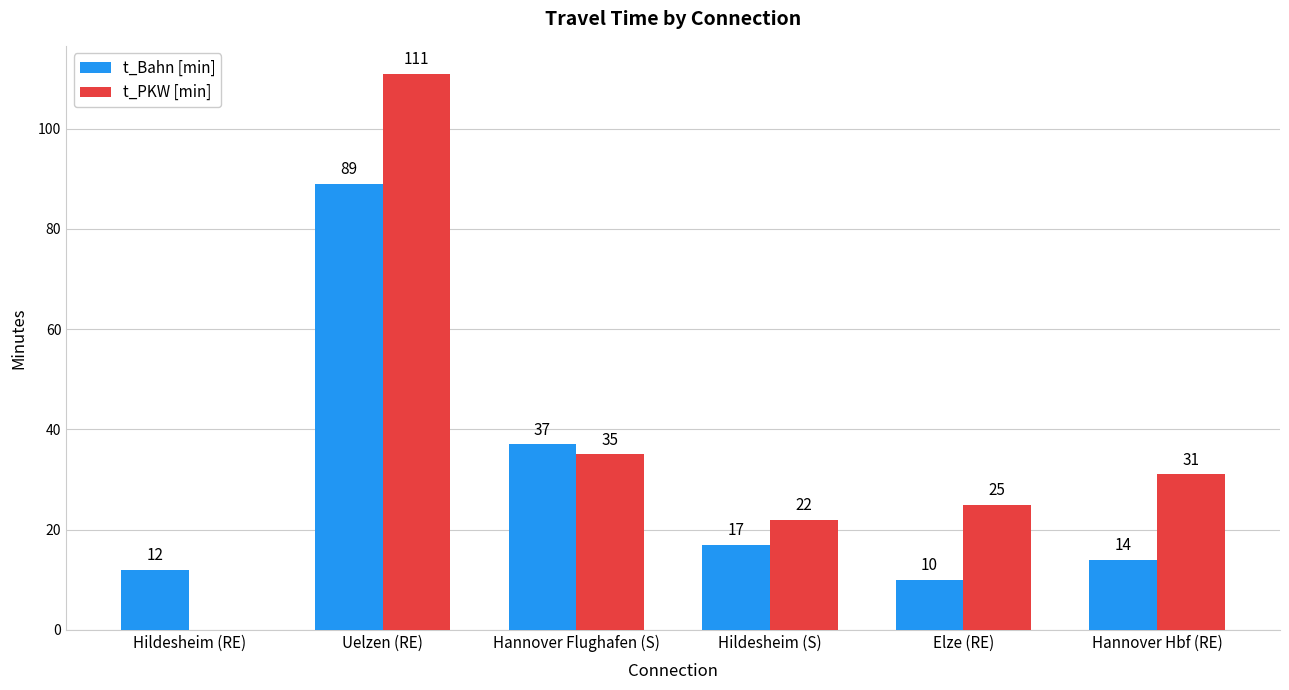

Reading right to left, what are all the values shown in this chart?

t_Bahn [min]: 14	10	17	37	89	12
t_PKW [min]: 31	25	22	35	111	0